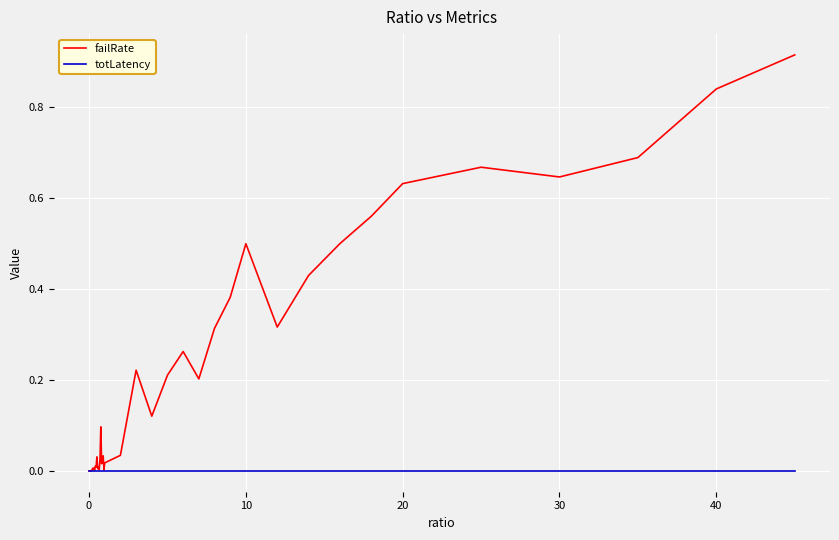

Which series has the largest range (max minus min)?

failRate